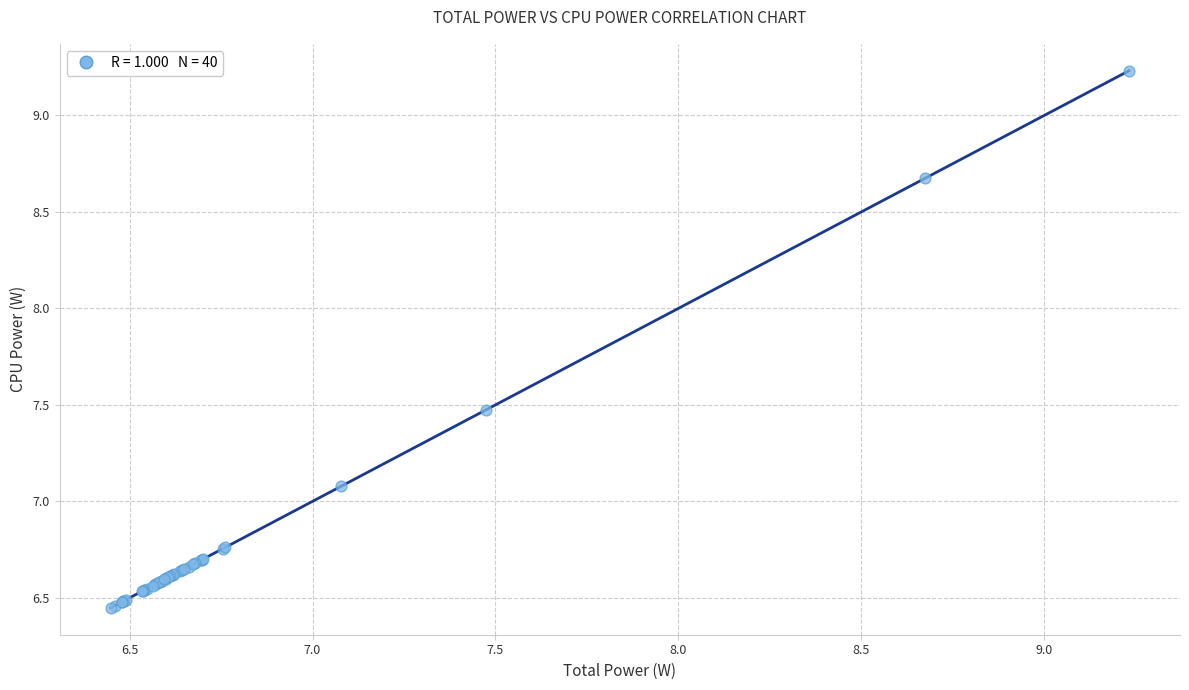

What Y value in the scatter plot is closest to 7?

7.1